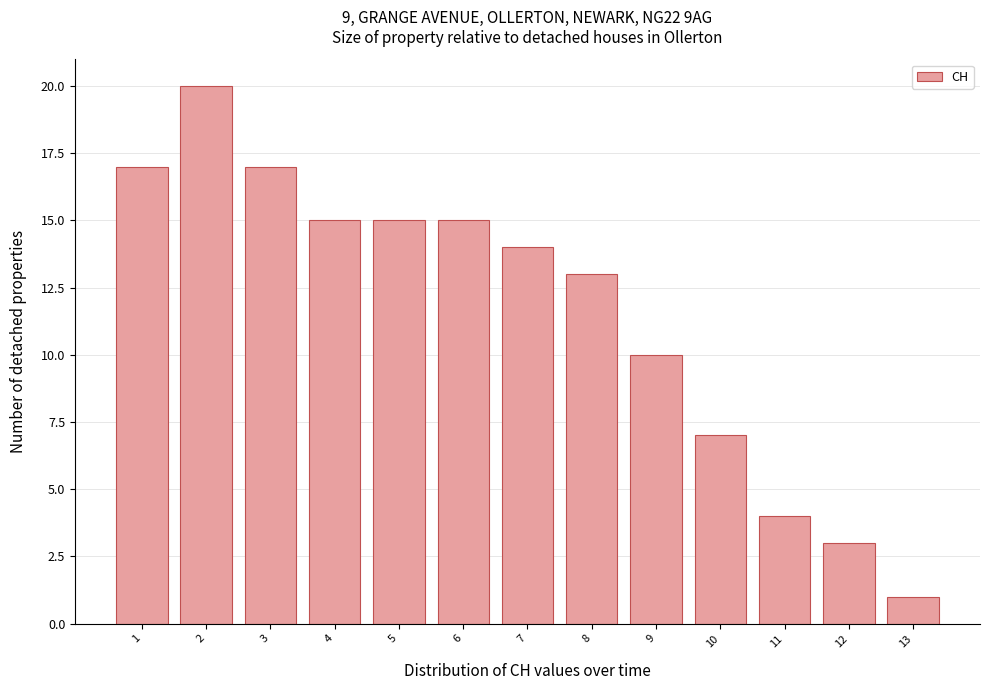

Which range on the x-axis has the tallest bar?

1.5 to 2.5